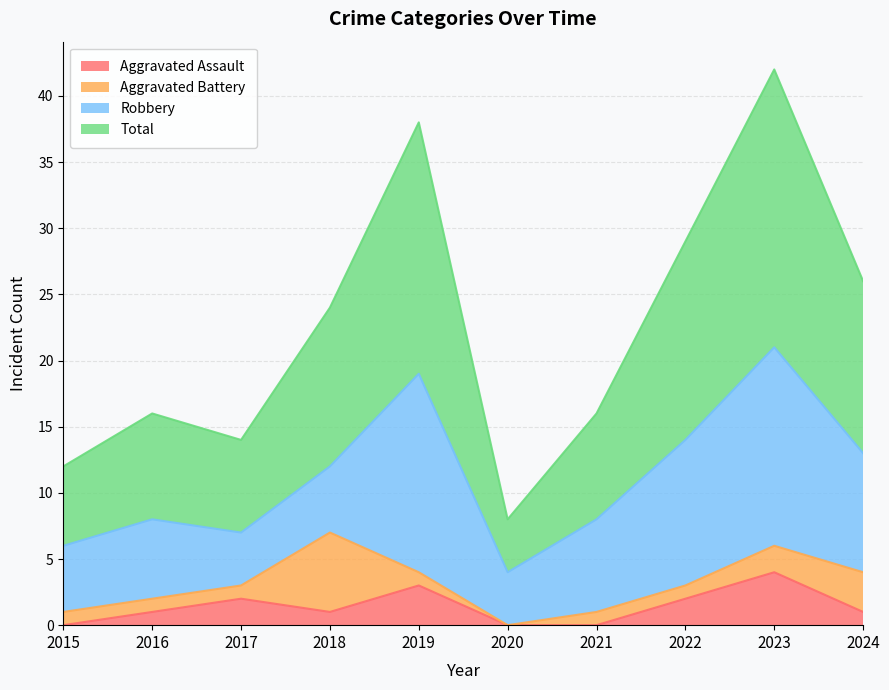

List the labels in order of Total value, smallest first.

2020, 2015, 2017, 2016, 2021, 2018, 2024, 2022, 2019, 2023